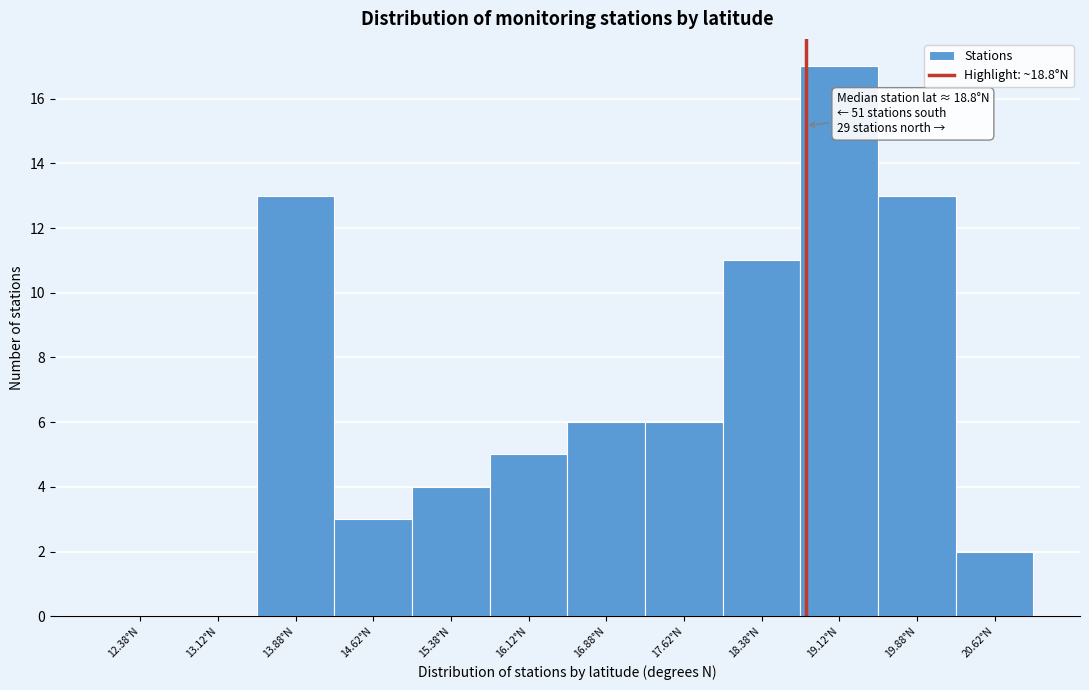

Which range on the x-axis has the tallest bar?

18.75 to 19.50